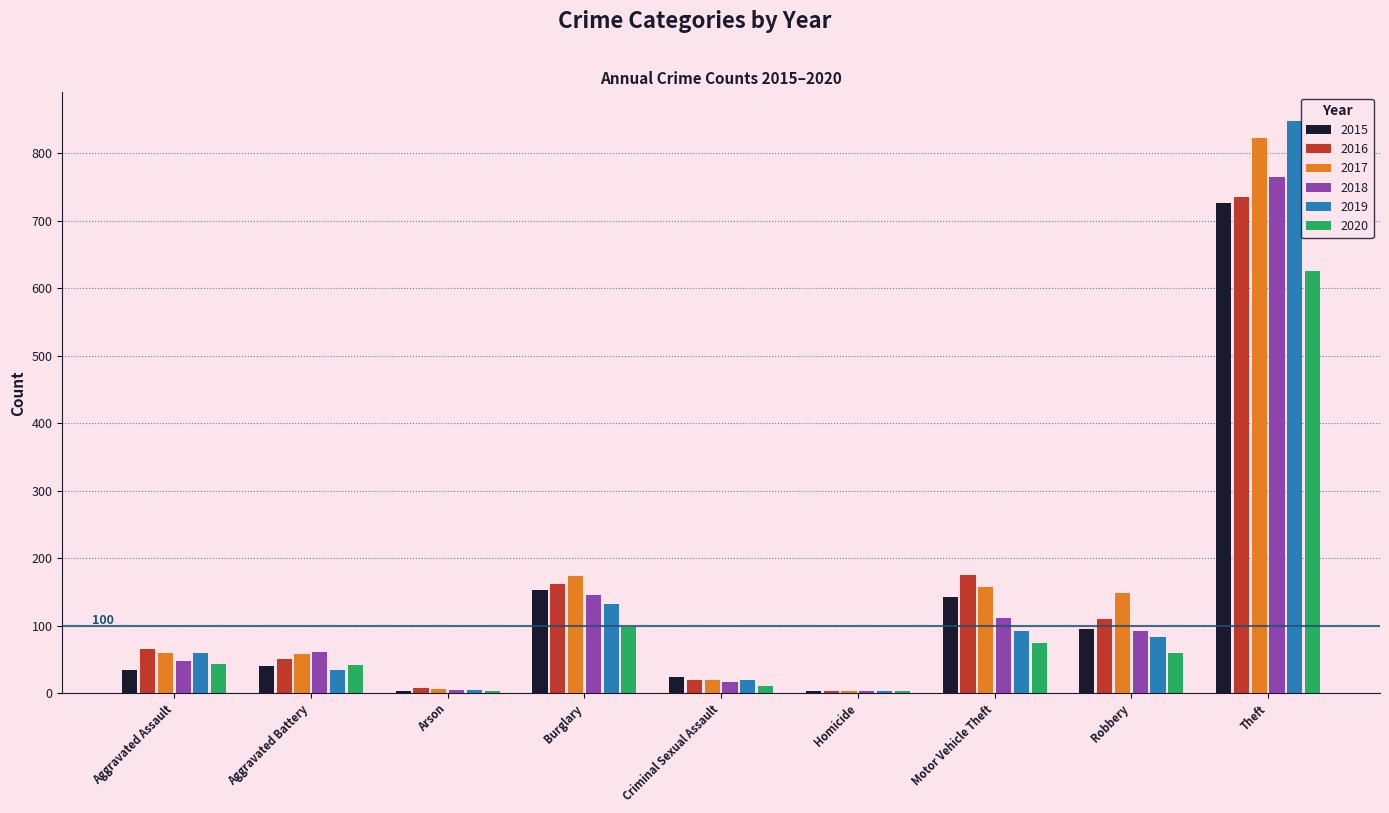

What is the value of the 2015 bar at the 5th from the left?

24